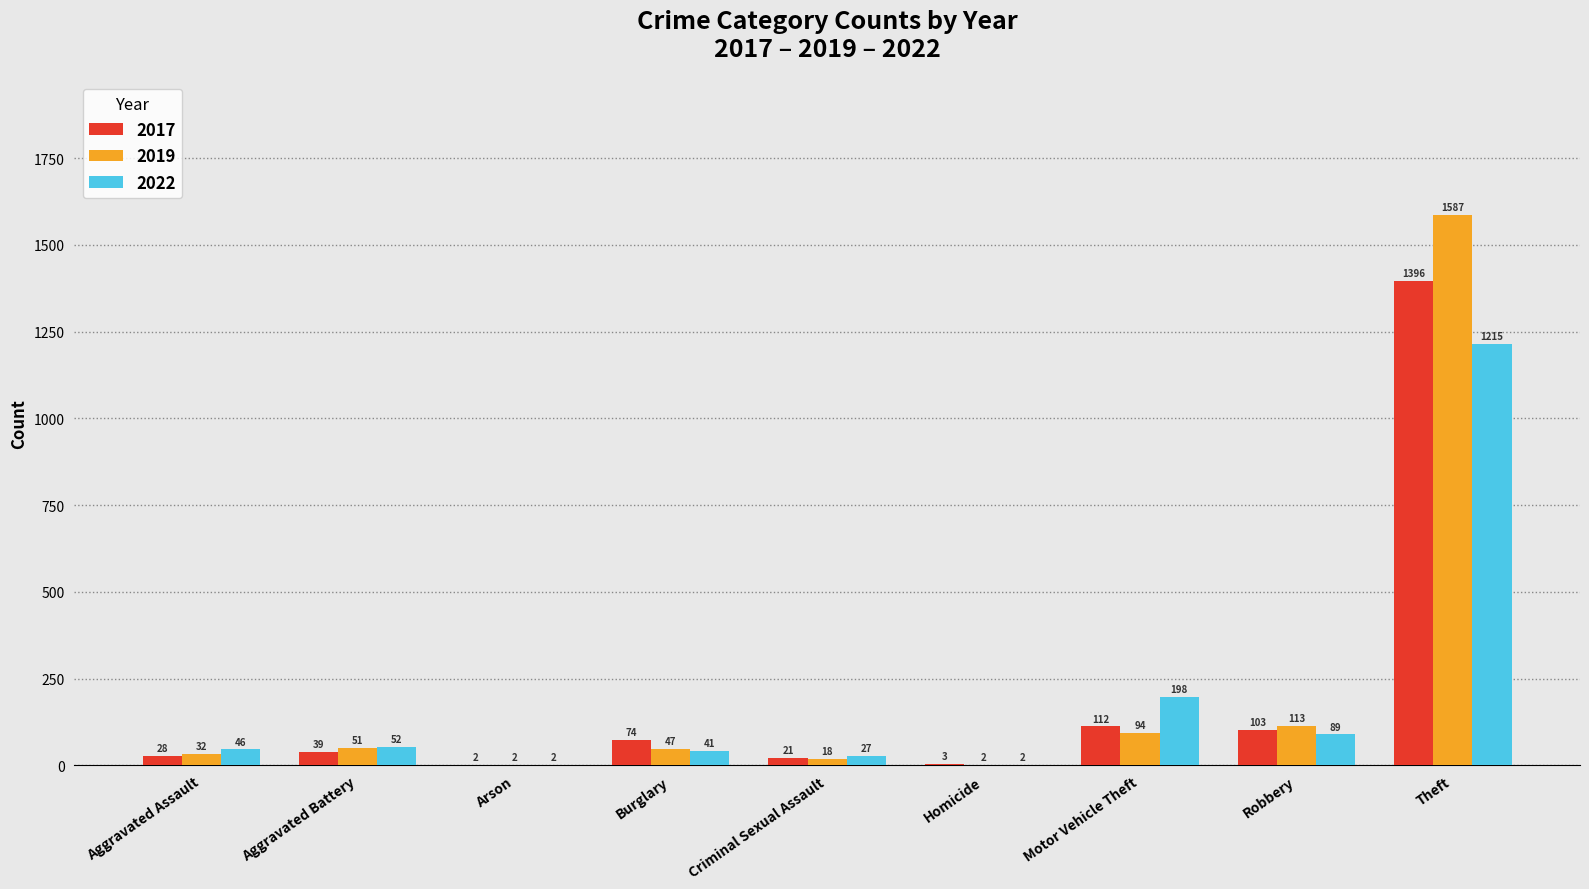

Reading left to right, extract all data points from this chart.

2017: Aggravated Assault=28	Aggravated Battery=39	Arson=2	Burglary=74	Criminal Sexual Assault=21	Homicide=3	Motor Vehicle Theft=112	Robbery=103	Theft=1396
2019: Aggravated Assault=32	Aggravated Battery=51	Arson=2	Burglary=47	Criminal Sexual Assault=18	Homicide=2	Motor Vehicle Theft=94	Robbery=113	Theft=1587
2022: Aggravated Assault=46	Aggravated Battery=52	Arson=2	Burglary=41	Criminal Sexual Assault=27	Homicide=2	Motor Vehicle Theft=198	Robbery=89	Theft=1215